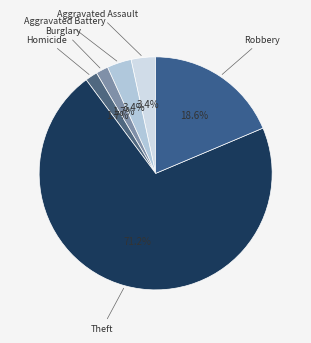

Which category has the biggest portion of the pie?

Theft